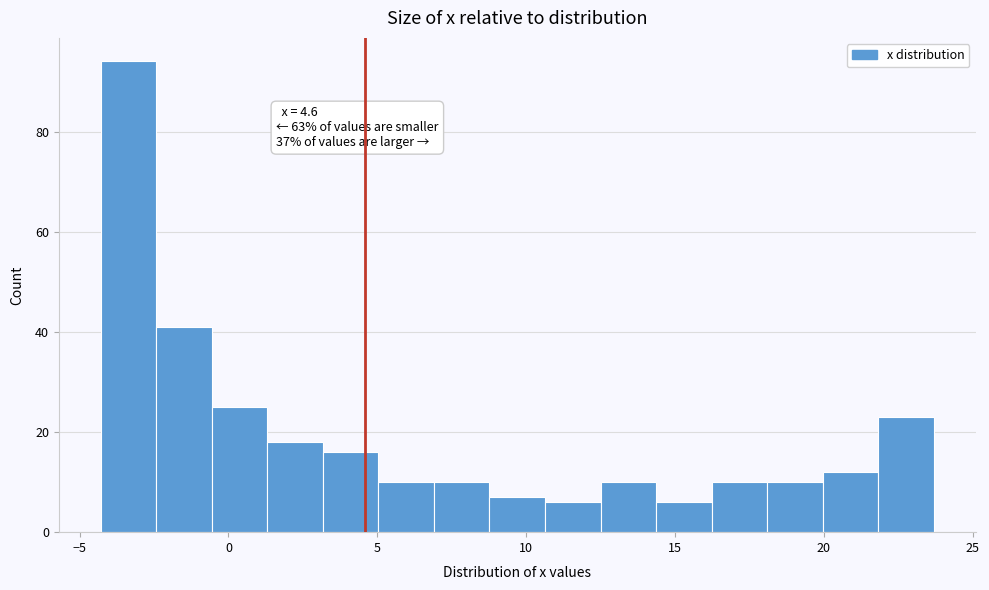

Around what value on the x-axis is the tallest bar? Give the approximate position of its centre, as read against the axis.

-3.5